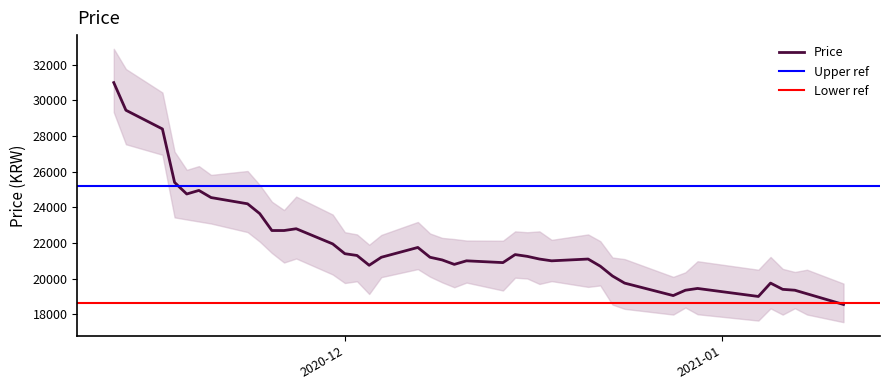

How many interior local peaks (higher than both neighbors) does the data have?

8